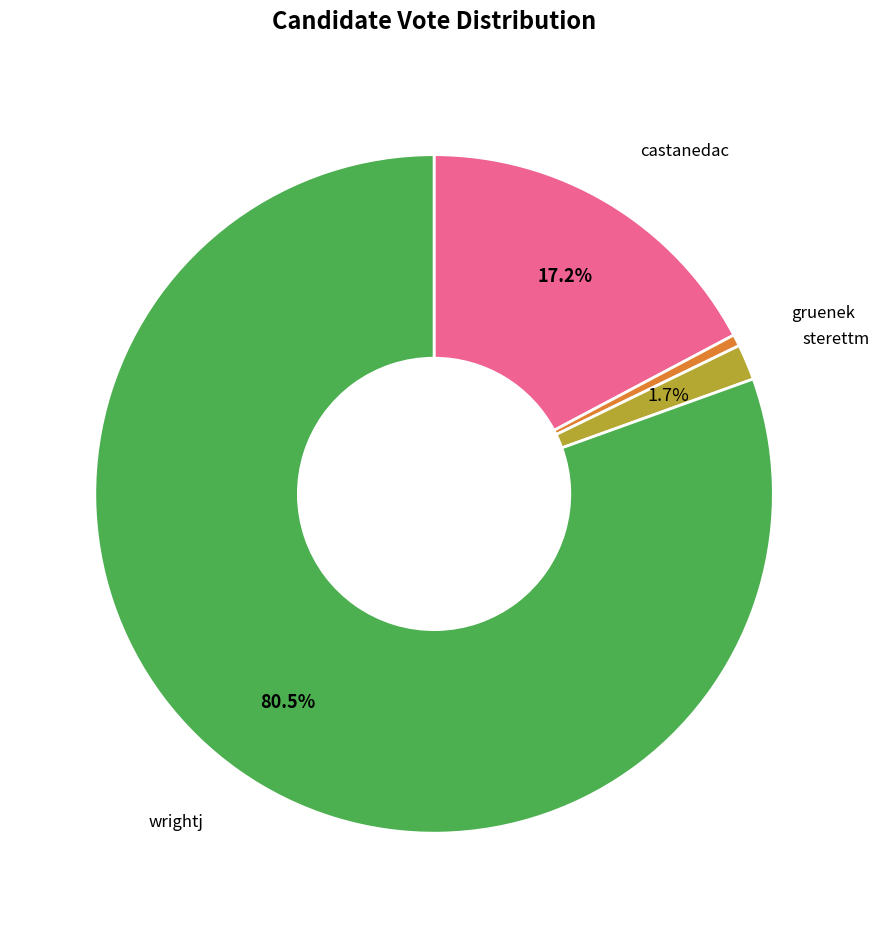

Does any single category account for the majority?

Yes